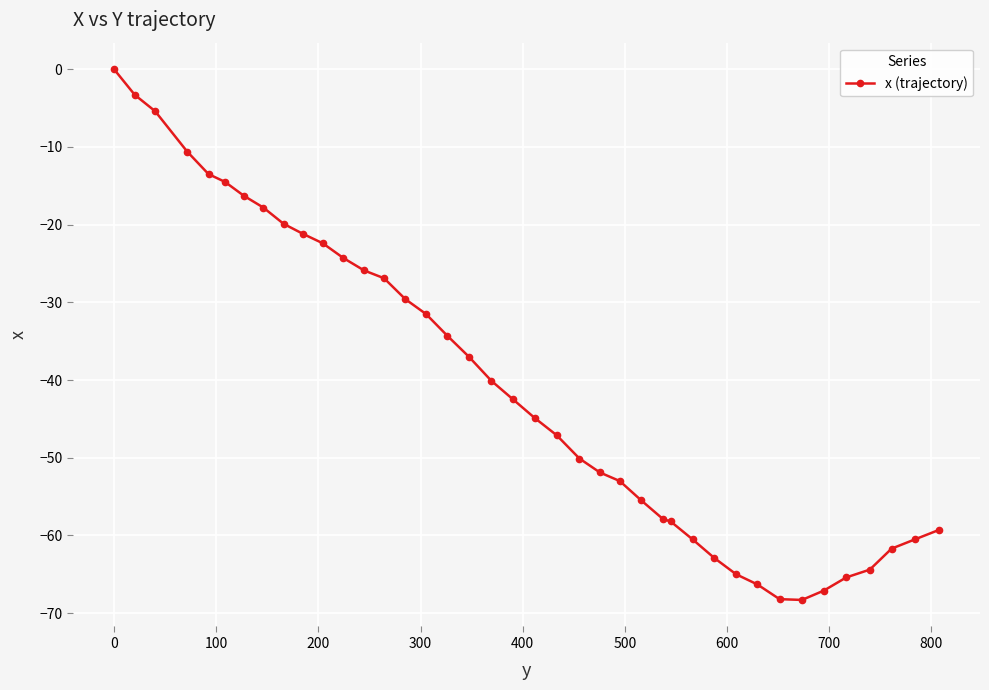

What is the difference between the second highest and minimum values?

65.0